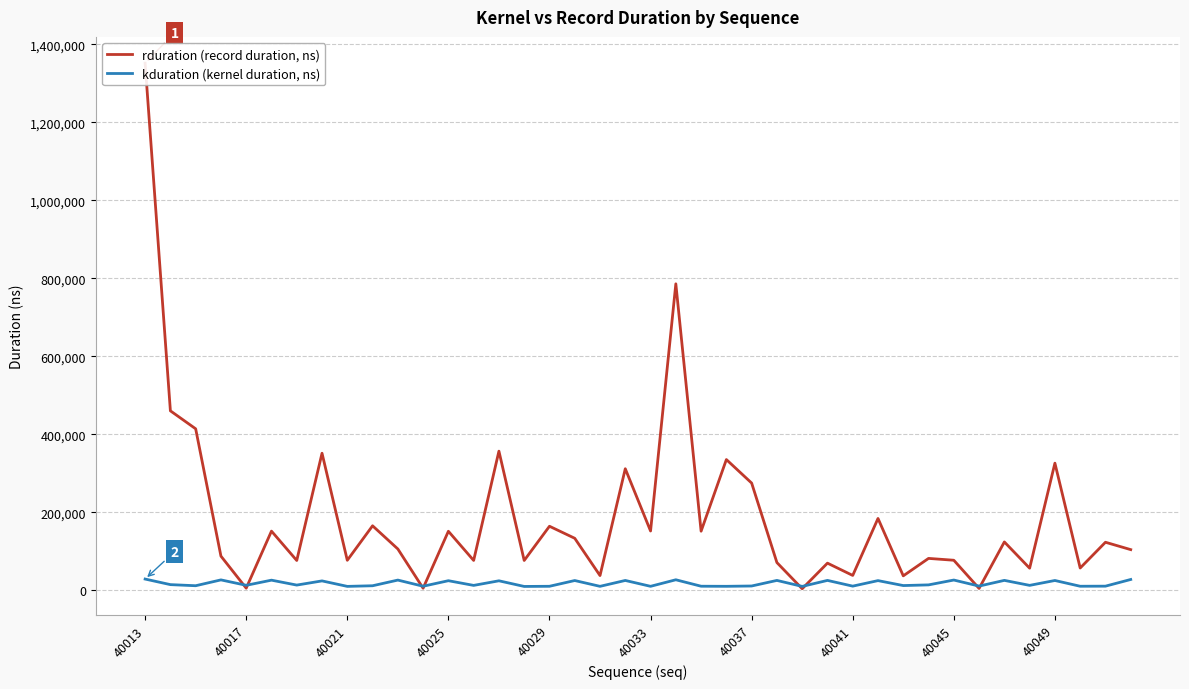

Is it true that kduration (kernel duration, ns) equals 28003 at 39?

True